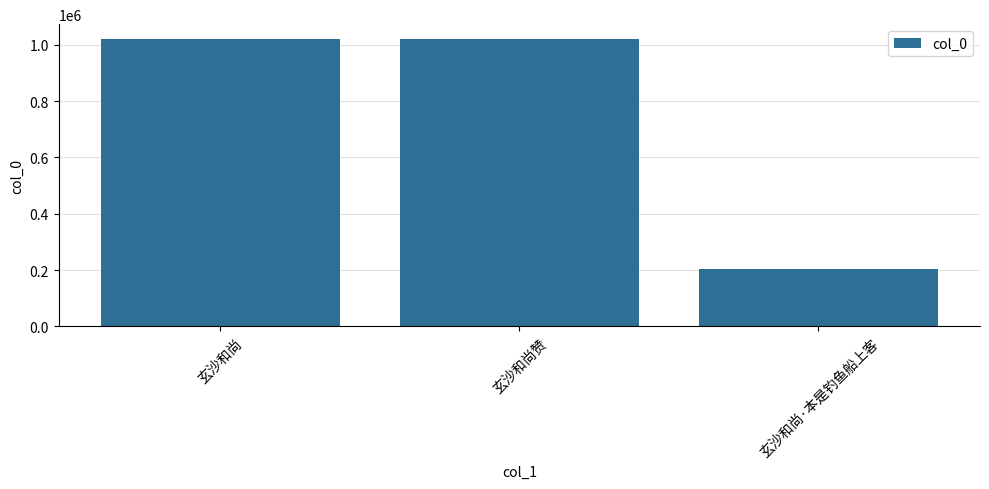

At which category does the chart reach its minimum across all series?

玄沙和尚·本是钓鱼船上客